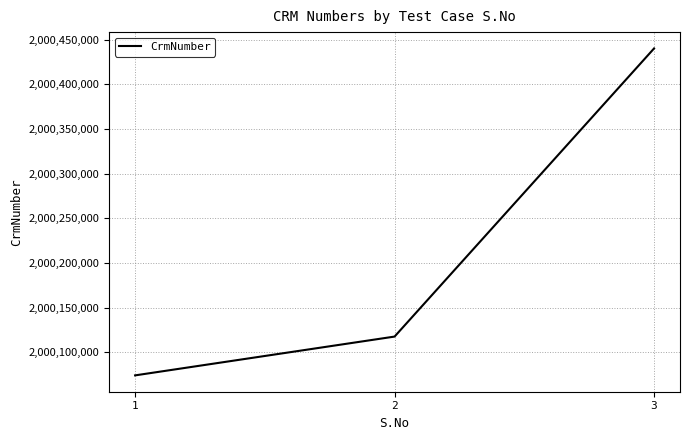

Does the chart have visible grid lines?

Yes